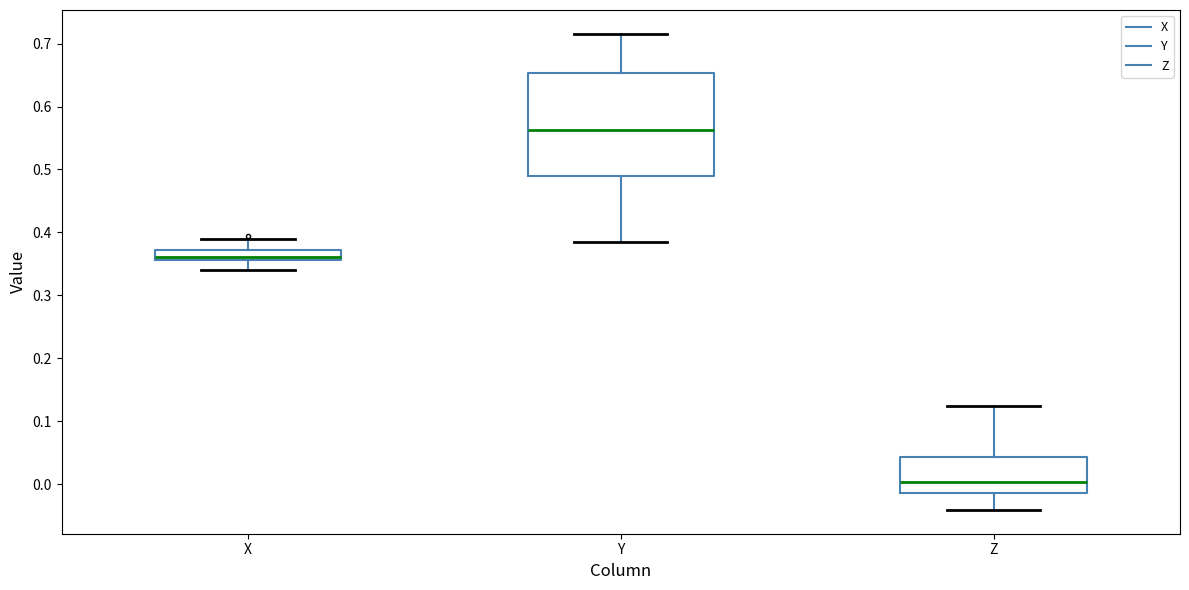

Which box is the tallest, from its lower edge to its upper edge?

Y